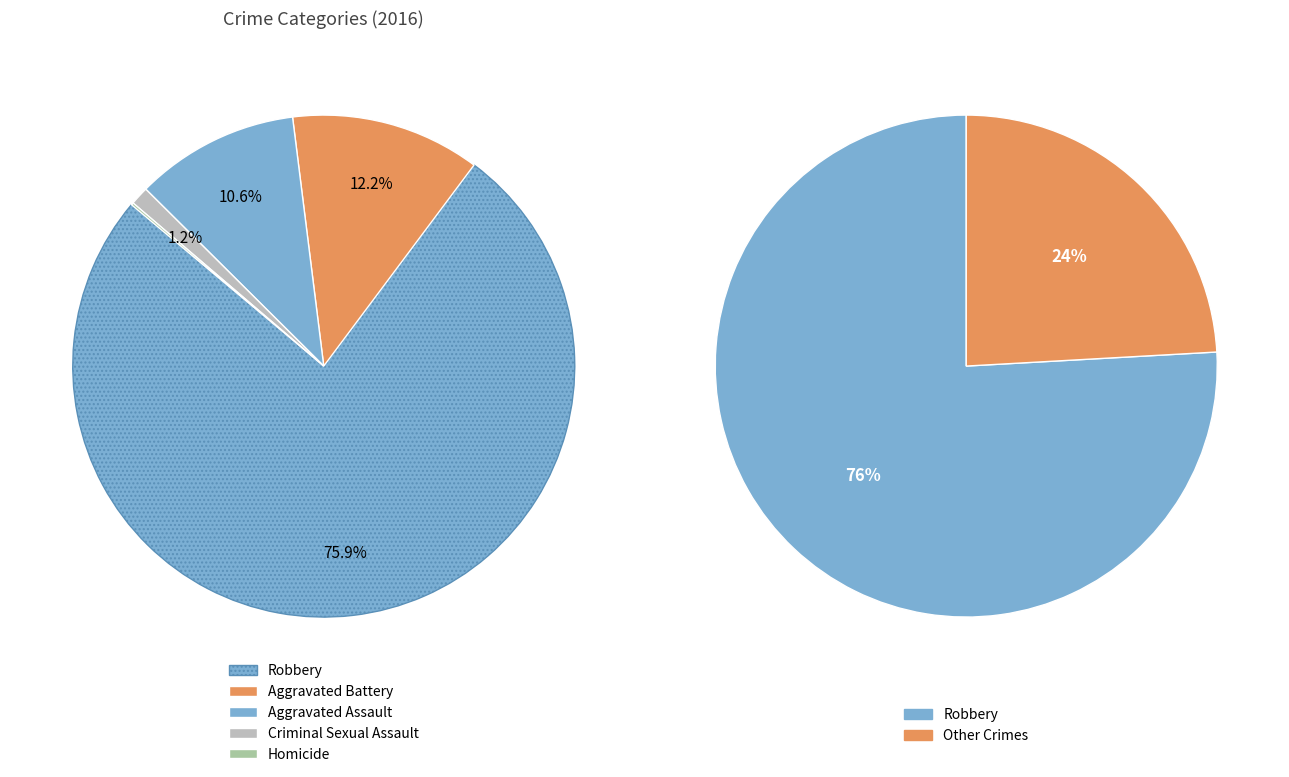

Which slice represents more than half of the pie?

Robbery